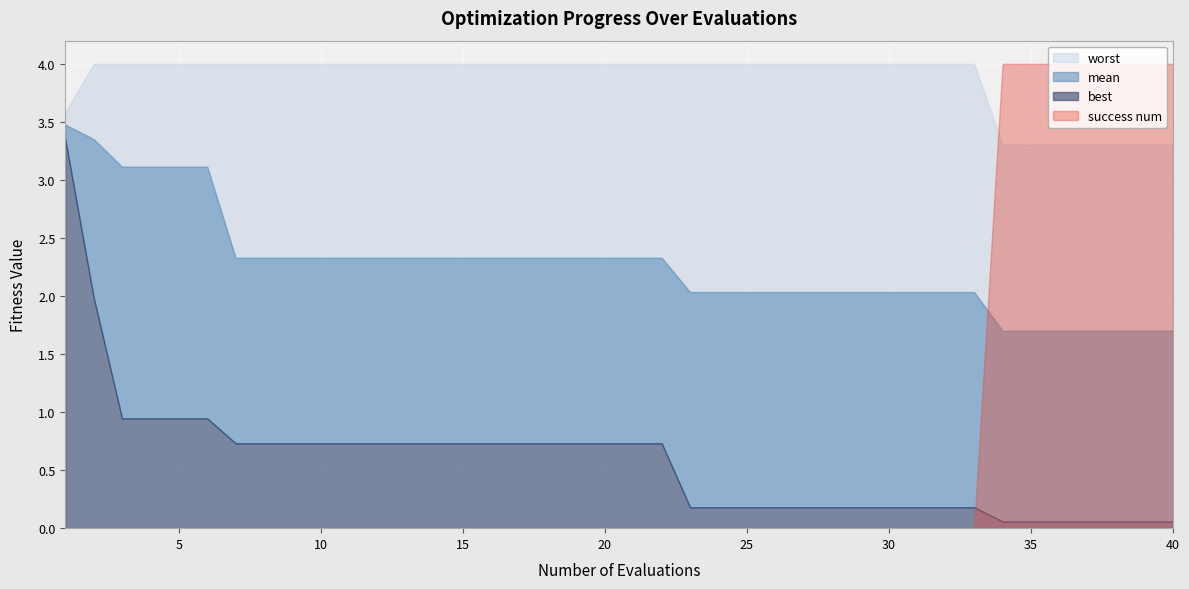

Which label corresponds to the largest value in the chart?

2